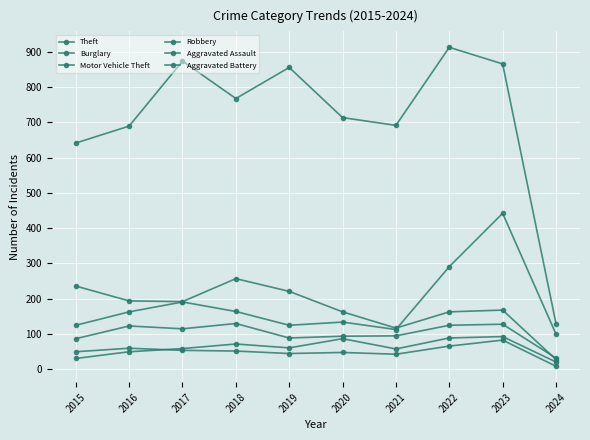

The Aggravated Assault series shows 58 at 2021. True or false?

True